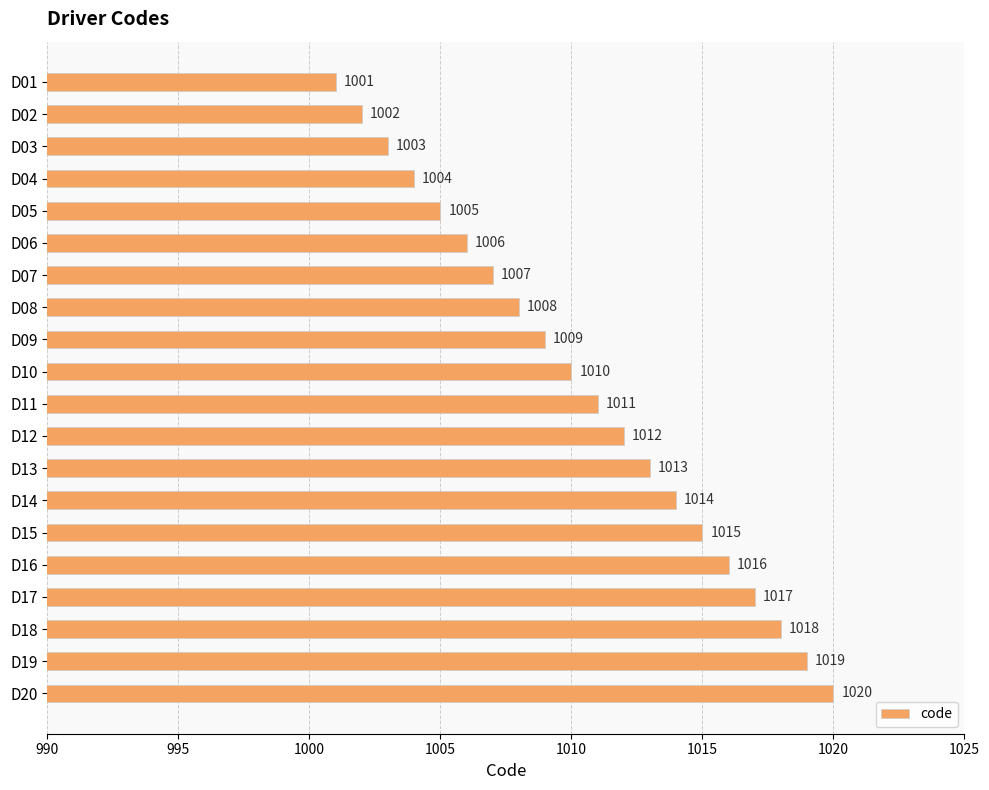

What is the greatest value displayed?

1020